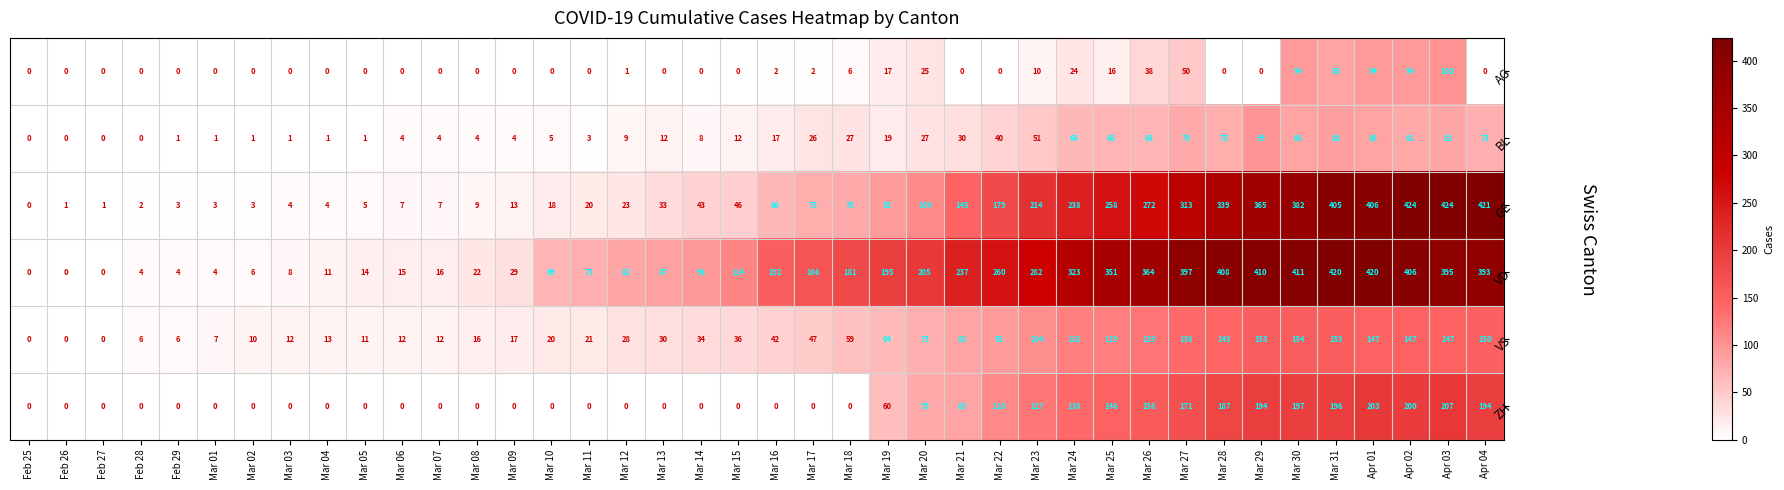

What is the maximum value shown in the chart?

424